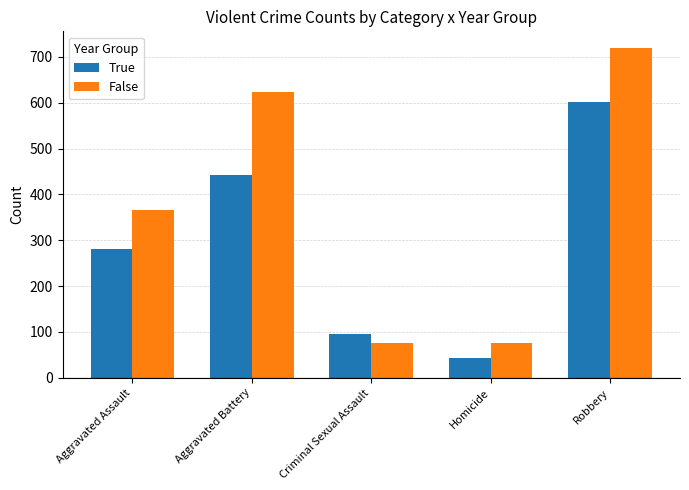

What is the average value of the True series?

293